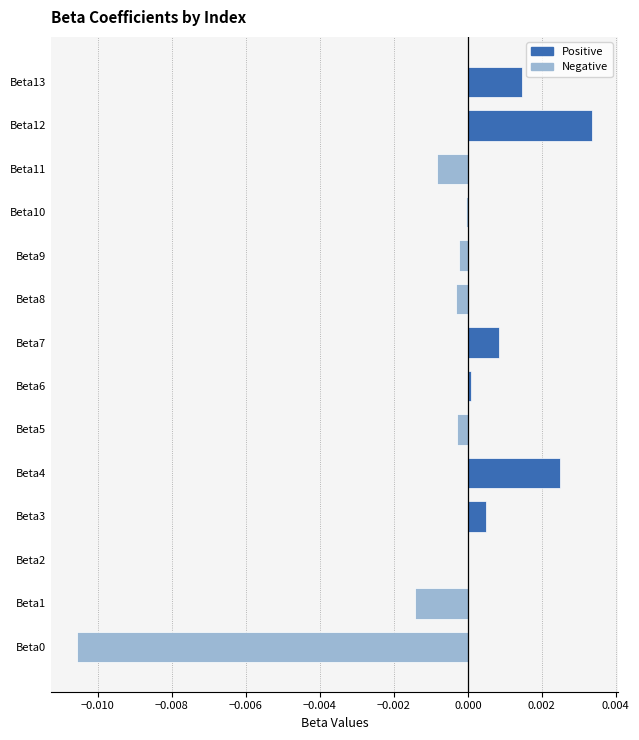

How many categories are shown in the chart?

14